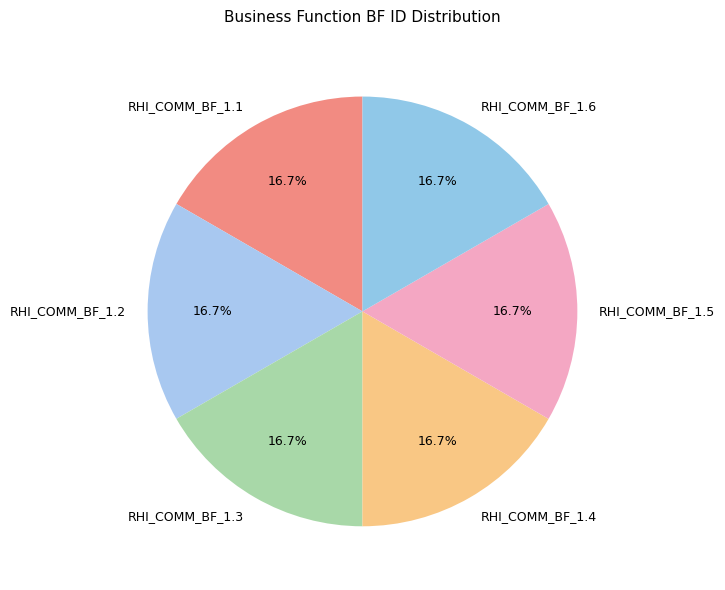

Does RHI_COMM_BF_1.3 represent more than half of the total?

No